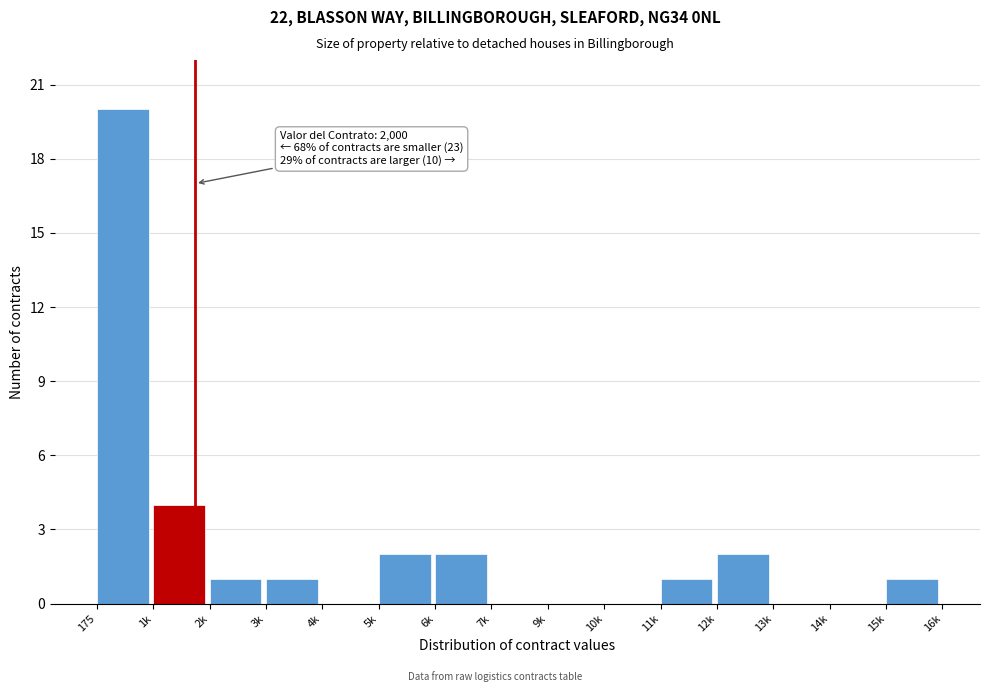

Reading left to right, what are all the values shown in this chart?

175=20	1k=4	2k=1	3k=1	4k=0	5k=2	6k=2	7k=0	9k=0	10k=0	11k=1	12k=2	13k=0	14k=0	15k=1